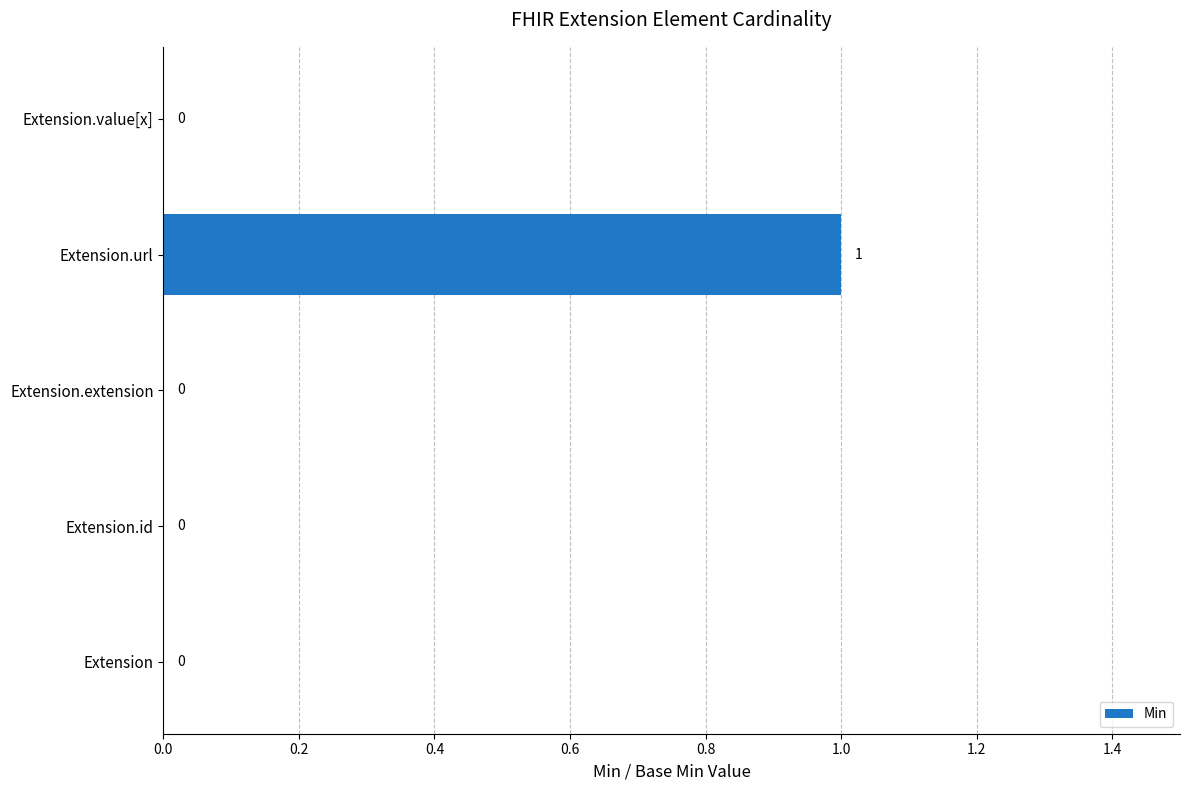

How many values are between 0 and 1?

5